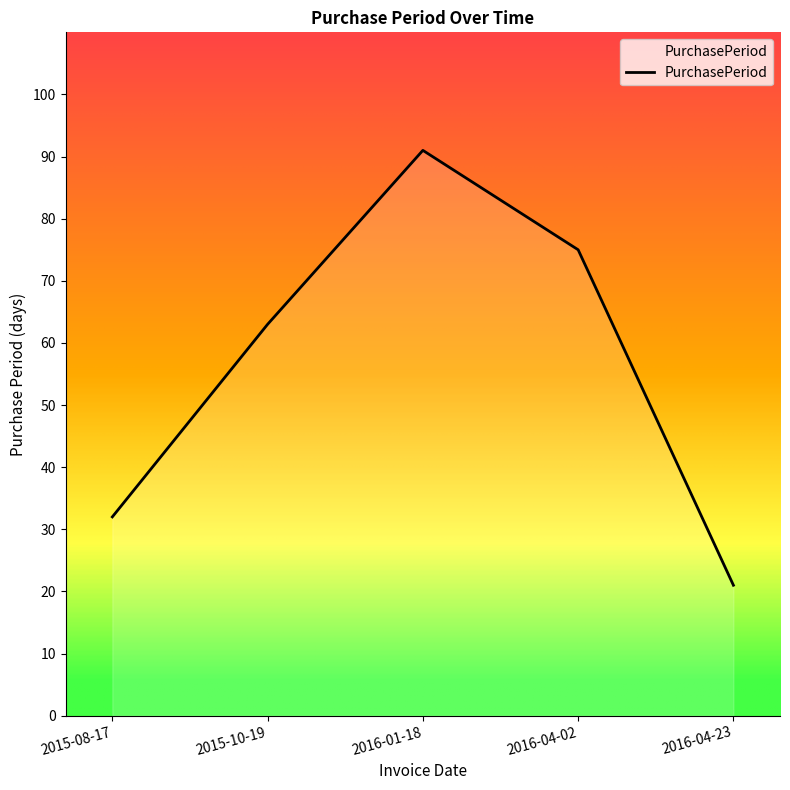

What is the sum of the values at 2016-01-18 and 2016-04-02?

166